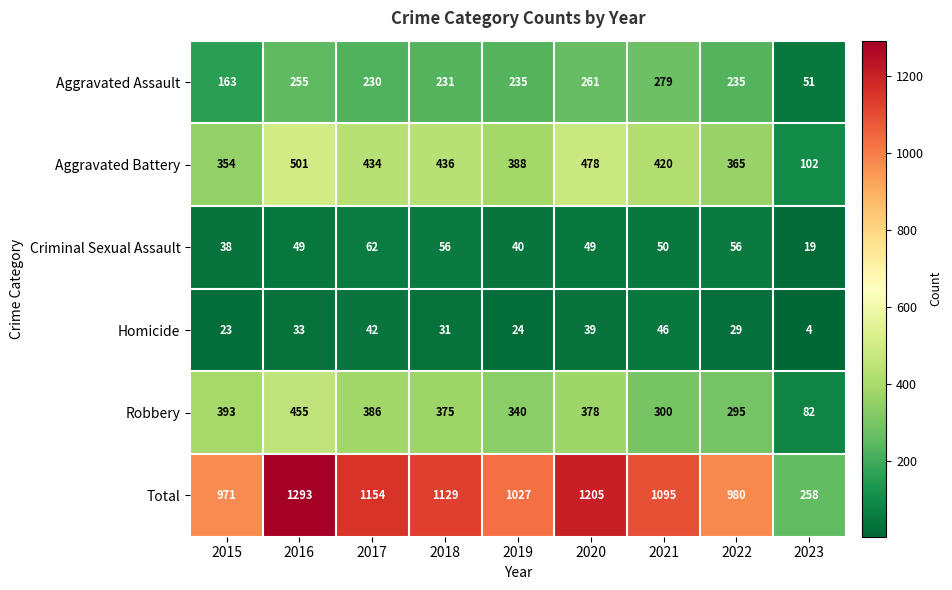

True or false: Robbery has a value of 127 at 2021.

False